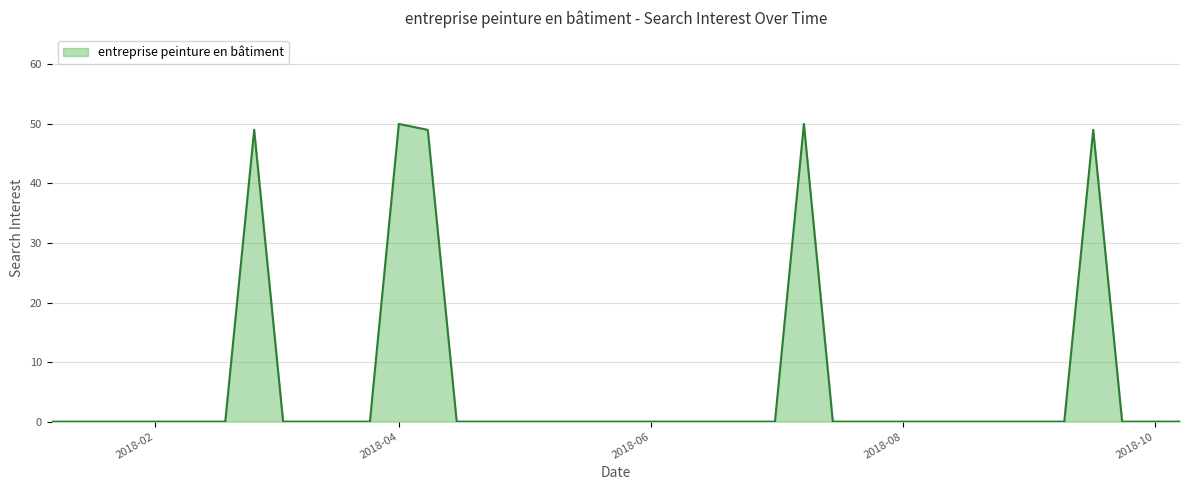

What is the difference between the maximum and minimum values?

50